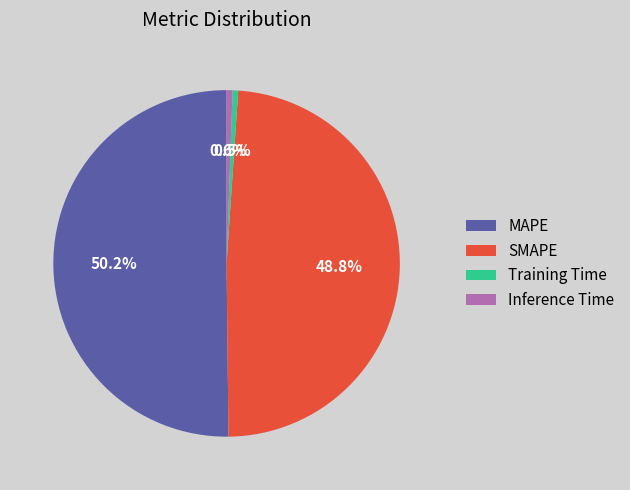

To the nearest percent, what percentage of the pie is SMAPE?

49%